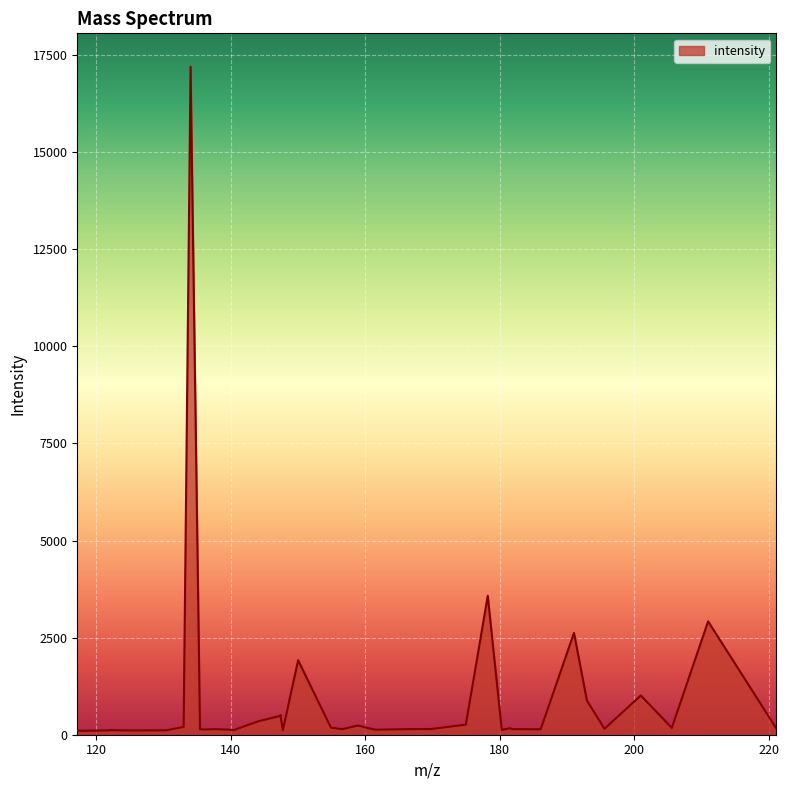

What is the difference between the maximum and minimum values?

17096.4